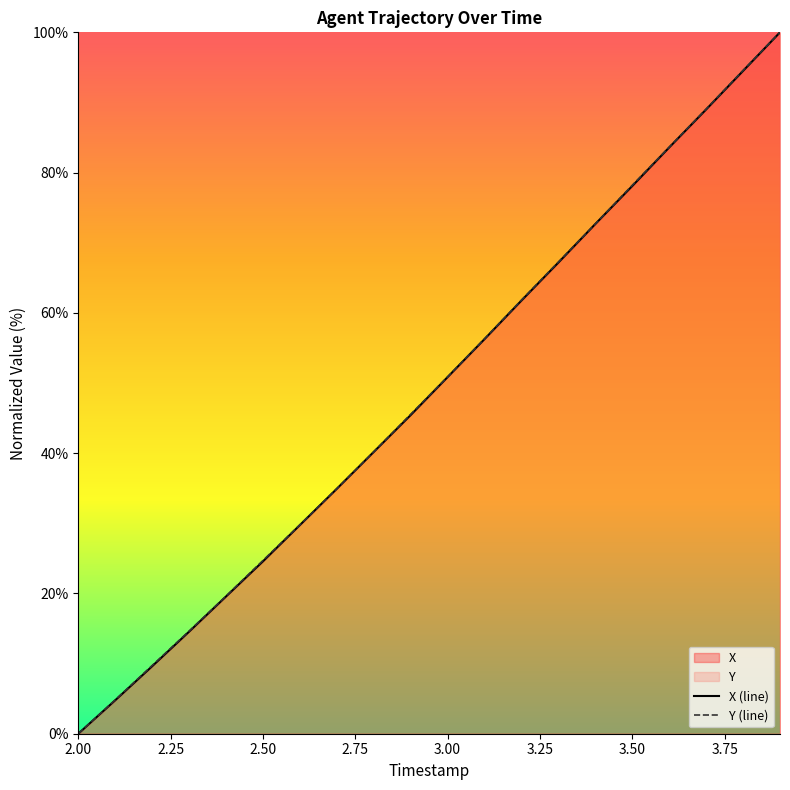

At which label does X (line) reach its minimum?

2.00